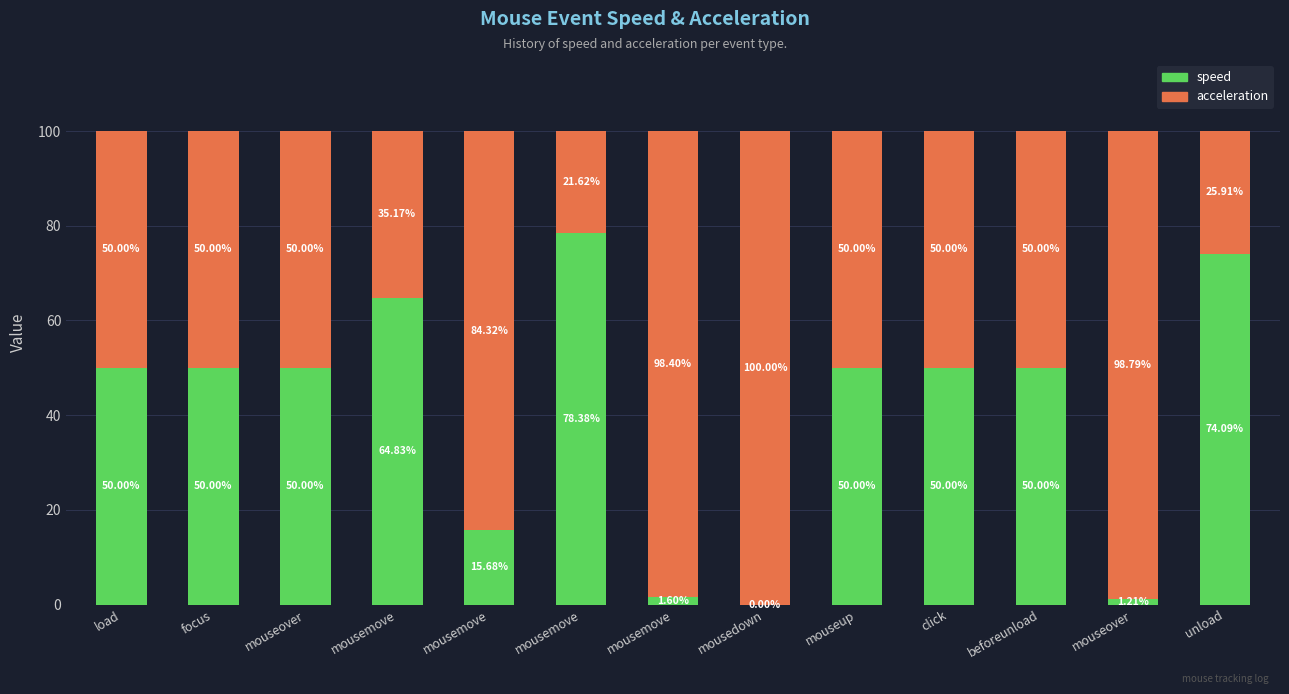

What are all the series names shown in the legend?

speed, acceleration